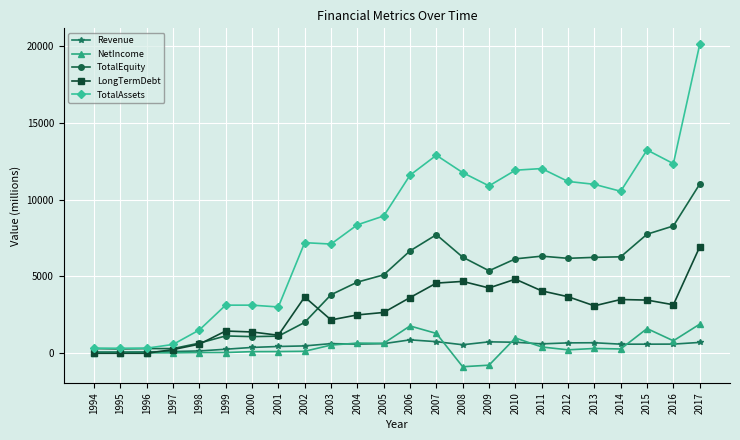

True or false: Revenue and TotalEquity cross at least once.

False